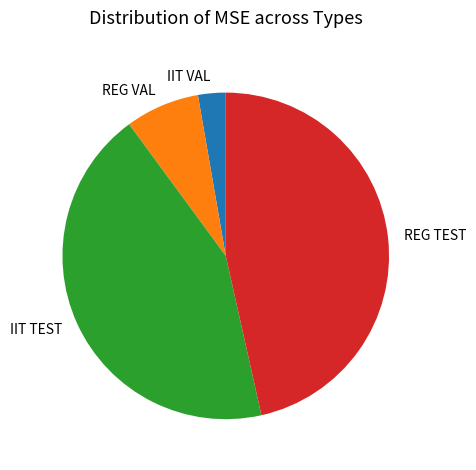

How many segments does this pie chart have?

4